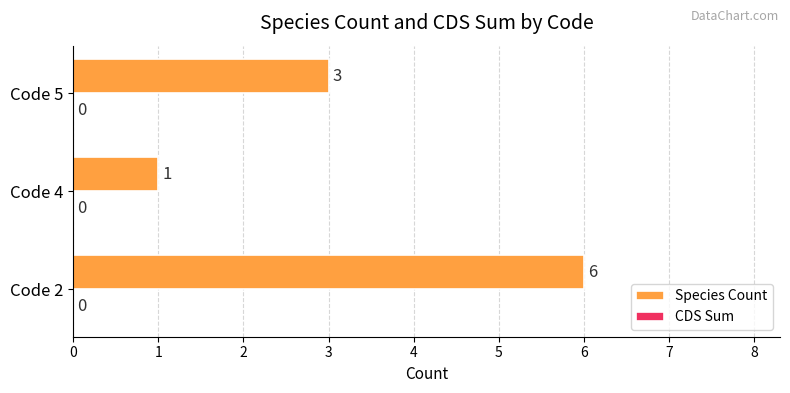

Is it true that the value at Code 5 is 3?

True